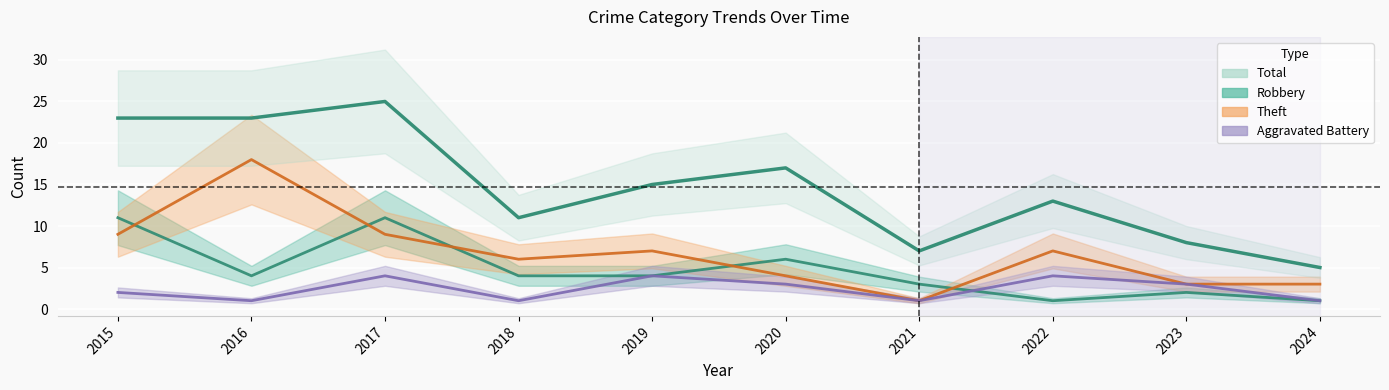

What is the value of the Aggravated Battery point at the 4th from the left?

1